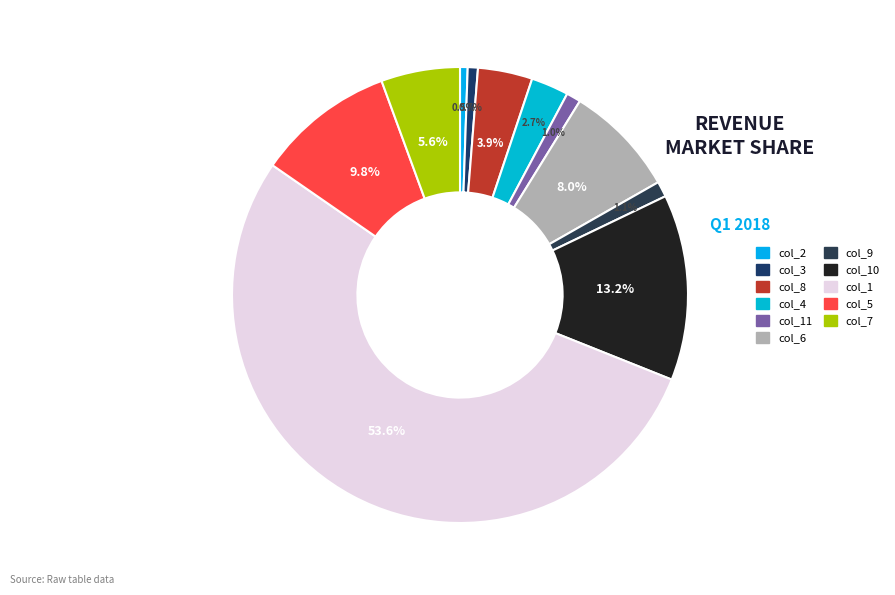

How many segments does this pie chart have?

11